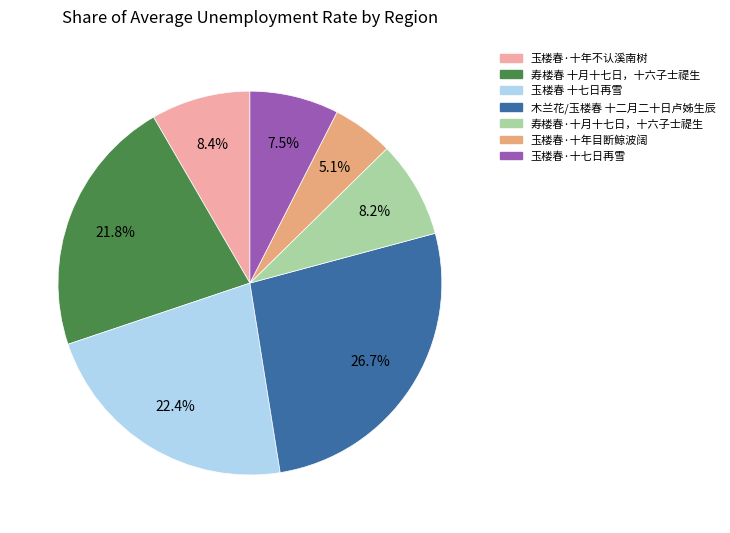

Which category has the smallest portion of the pie?

玉楼春·十年目断鲸波阔